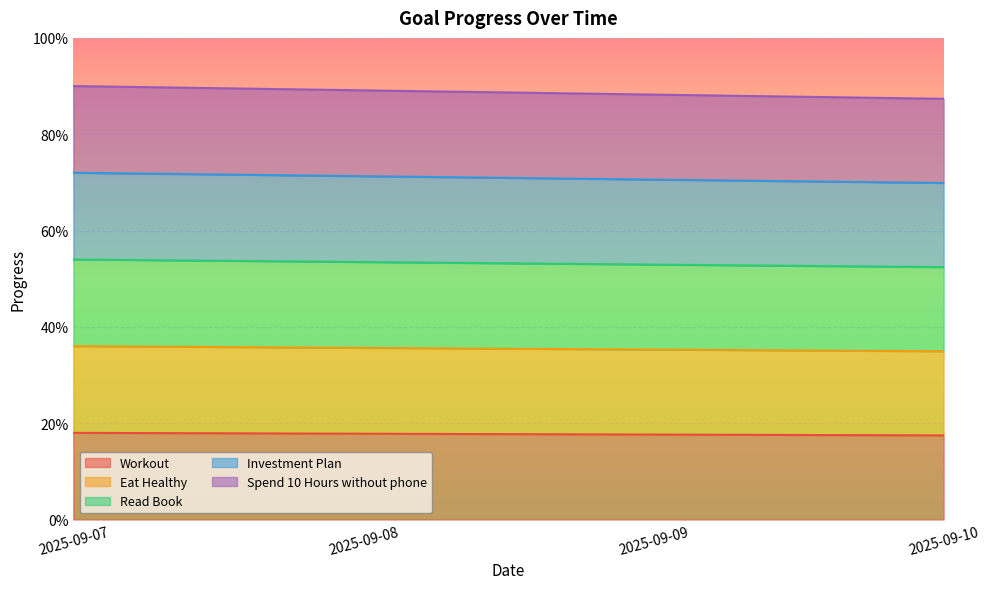

What are all the series names shown in the legend?

Workout, Eat Healthy, Read Book, Investment Plan, Spend 10 Hours without phone